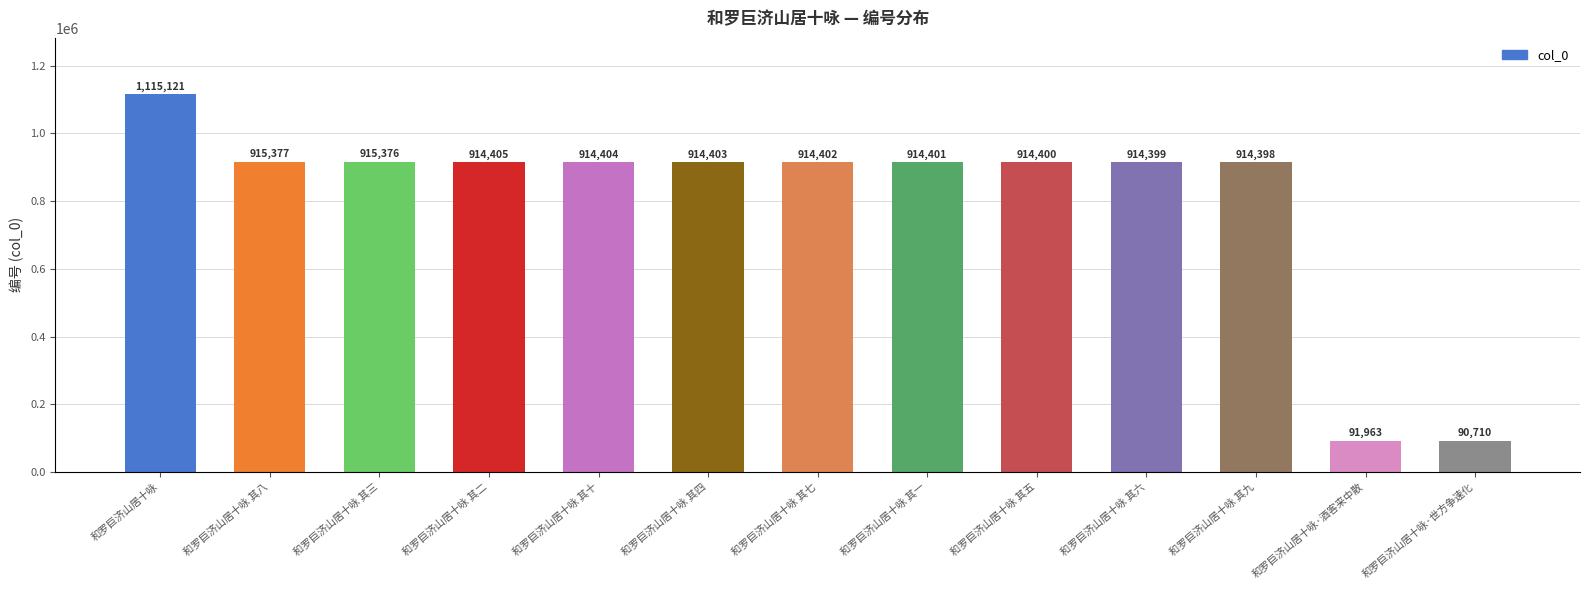

The value at 和罗巨济山居十咏 其八 is 1197343. True or false?

False